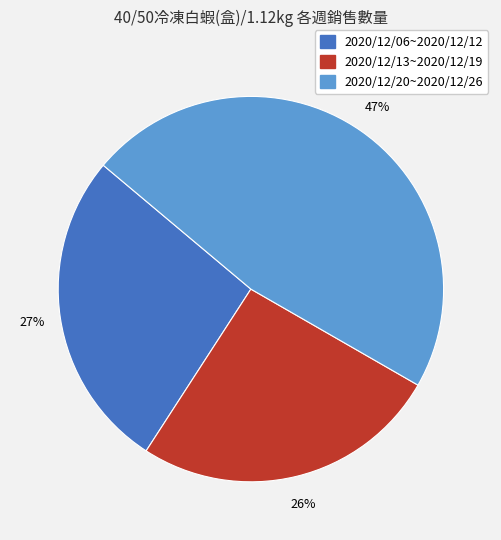

To the nearest percent, what is the average slice percentage?

33%